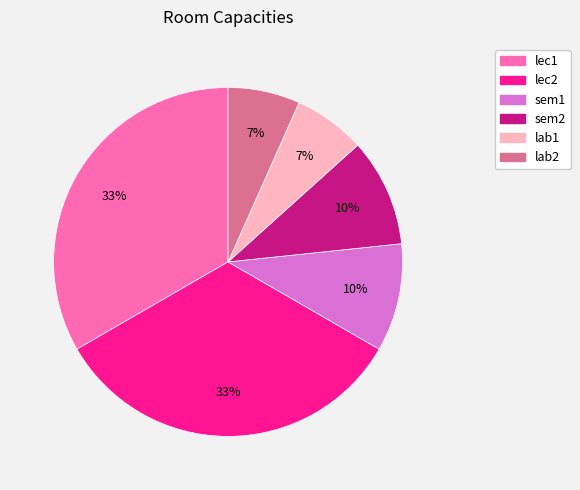

Does lab1 account for over 50% of the chart?

No